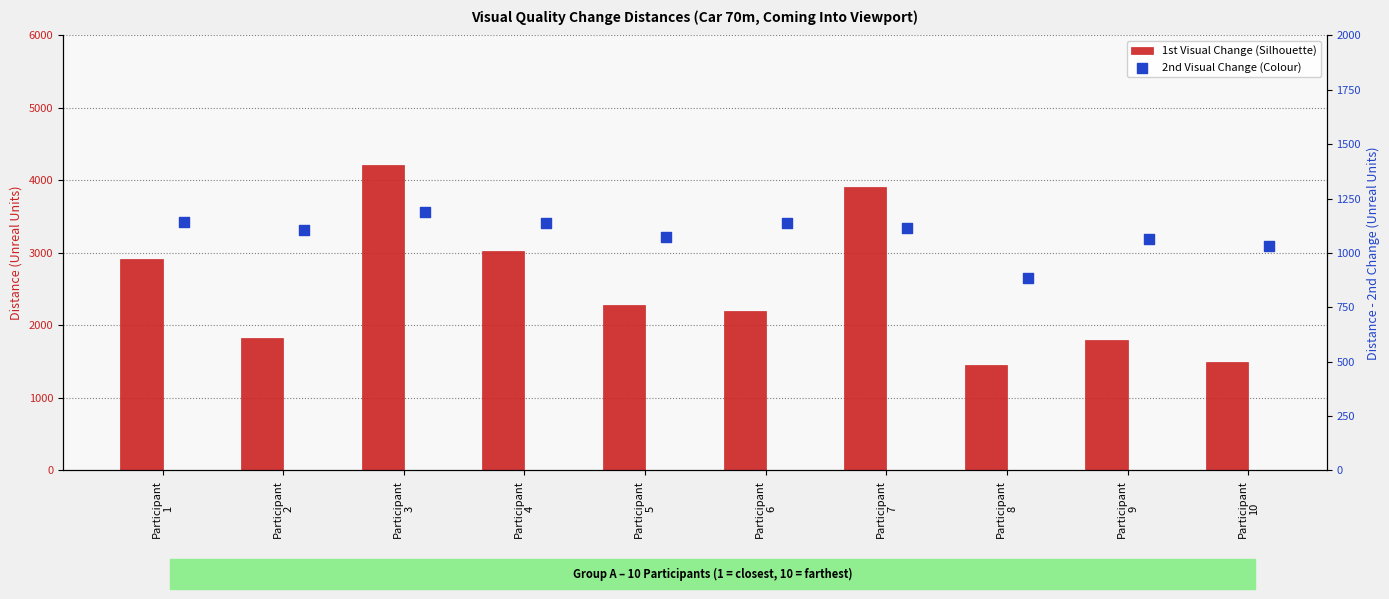

At how many categories does at least one series exceed 1875?

6